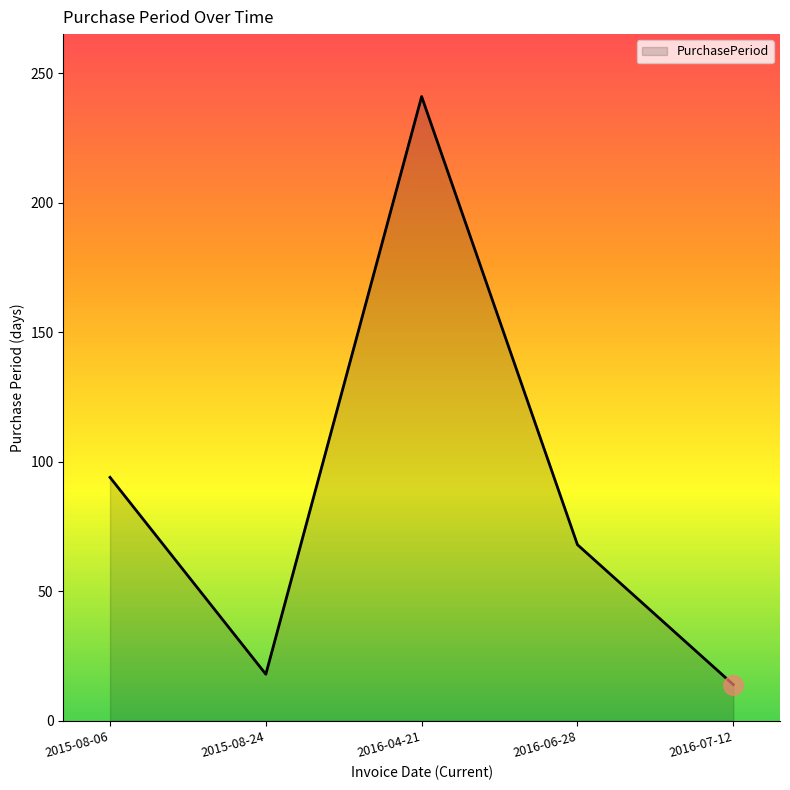

List the labels in order of value, smallest first.

2016-07-12, 2015-08-24, 2016-06-28, 2015-08-06, 2016-04-21